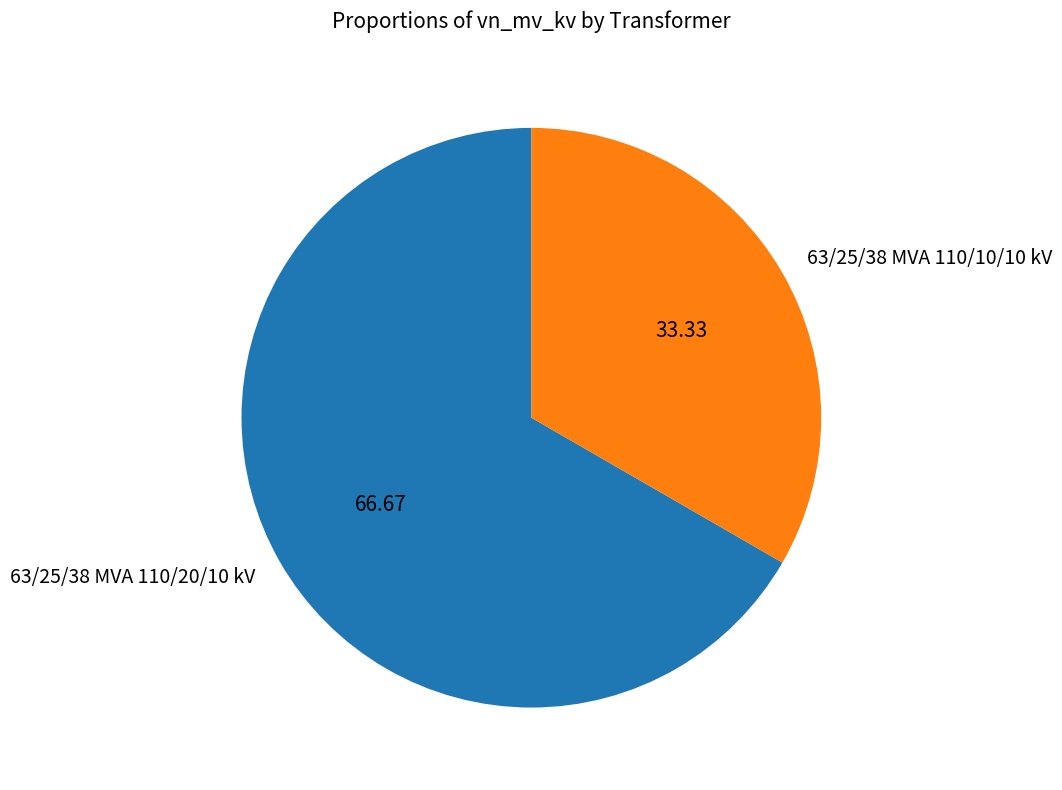

Rank the categories by value from highest to lowest.

63/25/38 MVA 110/20/10 kV, 63/25/38 MVA 110/10/10 kV